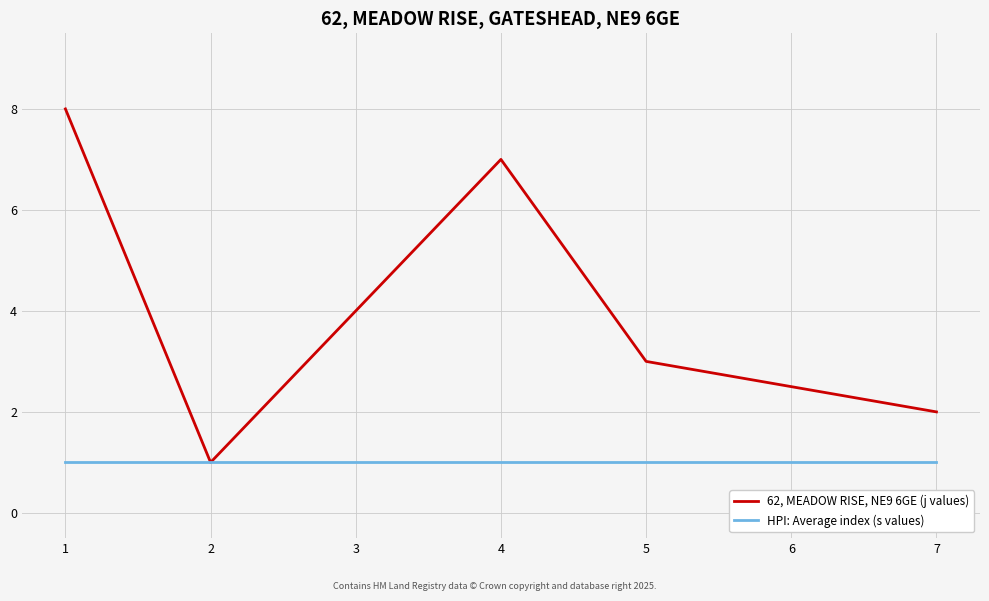

What is the minimum value shown in the chart?

1